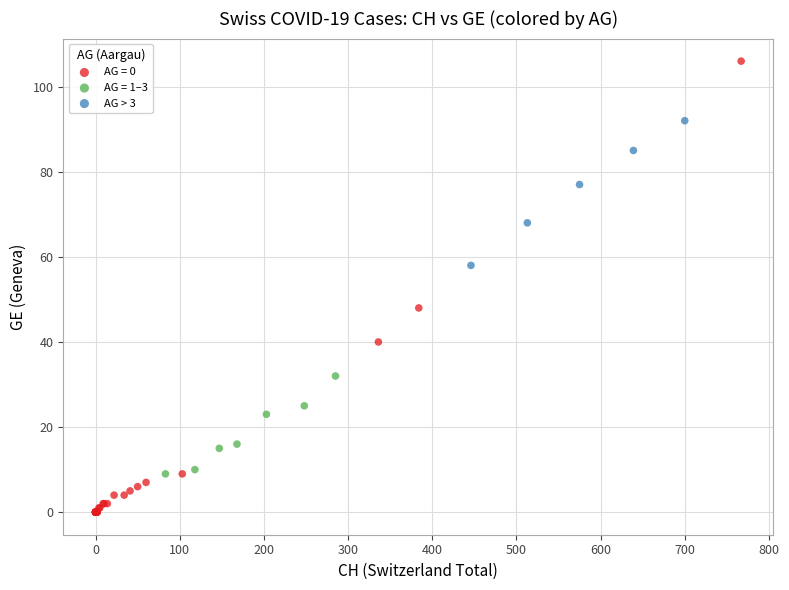

Which series contains the highest Y value?

AG = 0